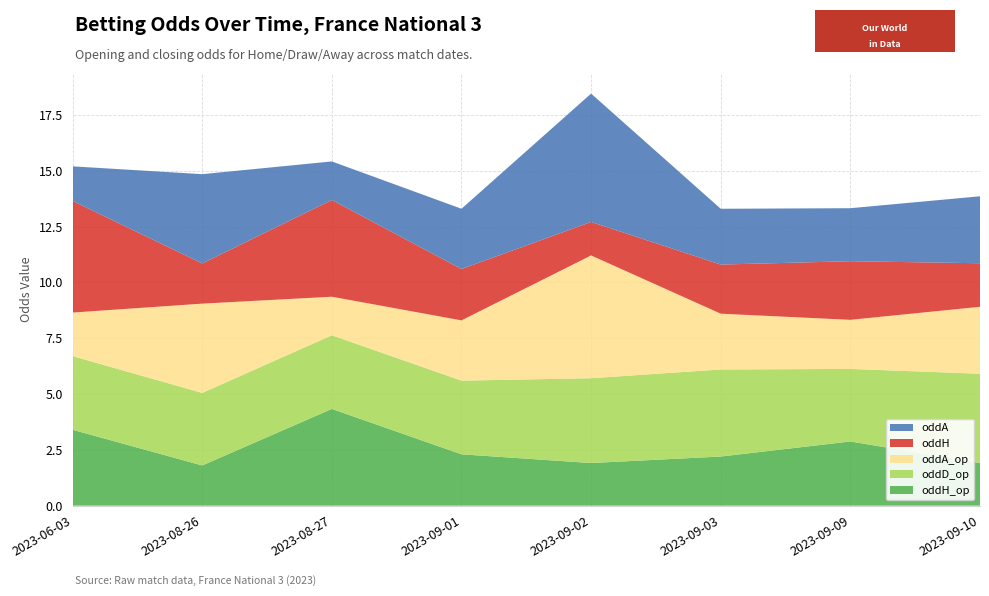

Reading left to right, extract all data points from this chart.

oddH_op: 2023-06-03=3.4	2023-08-26=1.8	2023-08-27=4.3	2023-09-01=2.3	2023-09-02=1.9	2023-09-03=2.2	2023-09-09=2.9	2023-09-10=1.9
oddD_op: 2023-06-03=3.3	2023-08-26=3.2	2023-08-27=3.3	2023-09-01=3.3	2023-09-02=3.8	2023-09-03=3.9	2023-09-09=3.2	2023-09-10=4.0
oddA_op: 2023-06-03=1.9	2023-08-26=4.0	2023-08-27=1.7	2023-09-01=2.7	2023-09-02=5.5	2023-09-03=2.5	2023-09-09=2.2	2023-09-10=3.0
oddH: 2023-06-03=5.0	2023-08-26=1.8	2023-08-27=4.3	2023-09-01=2.3	2023-09-02=1.5	2023-09-03=2.2	2023-09-09=2.6	2023-09-10=1.9
oddA: 2023-06-03=1.6	2023-08-26=4.0	2023-08-27=1.7	2023-09-01=2.7	2023-09-02=5.8	2023-09-03=2.5	2023-09-09=2.4	2023-09-10=3.0